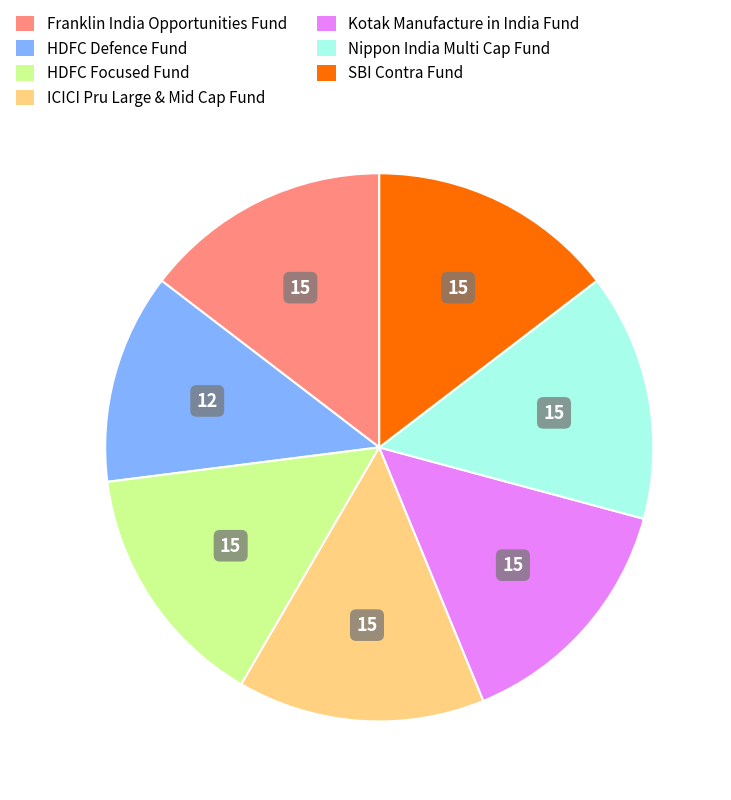

Is it true that ICICI Pru Large & Mid Cap Fund is 27% of the pie?

False